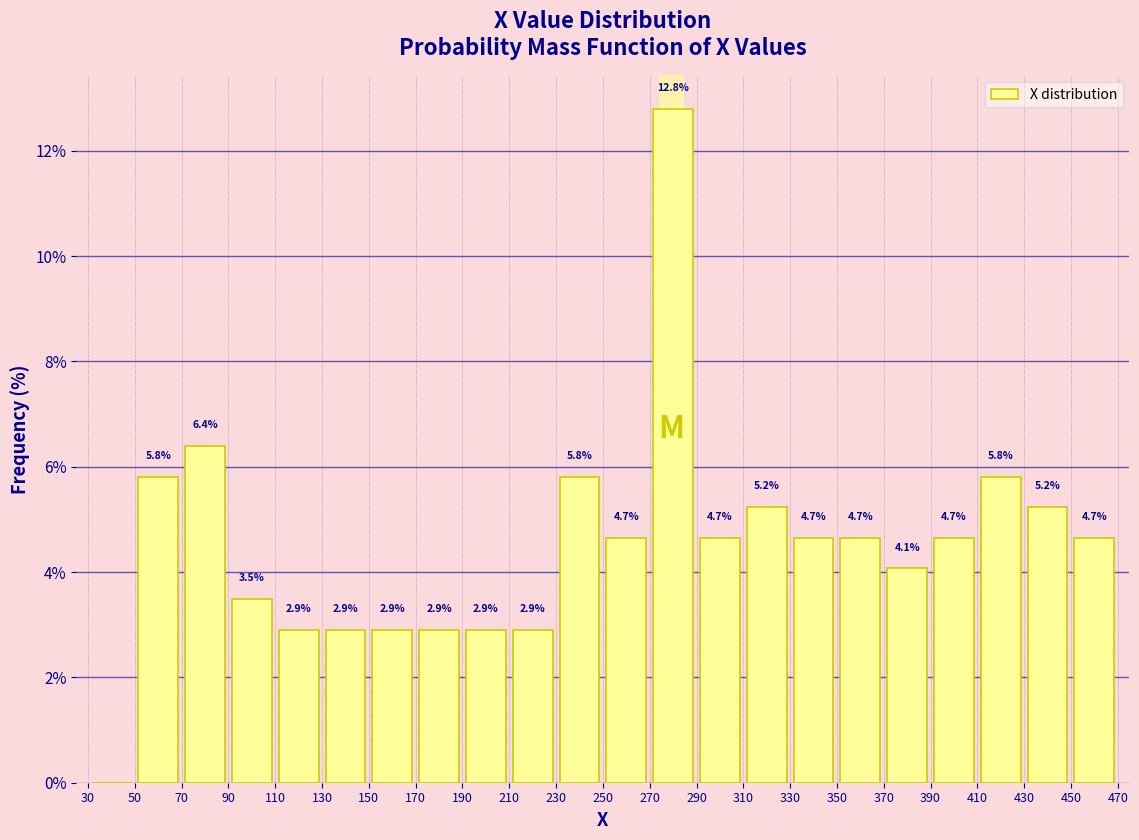

Which range on the x-axis has the tallest bar?

270 to 290